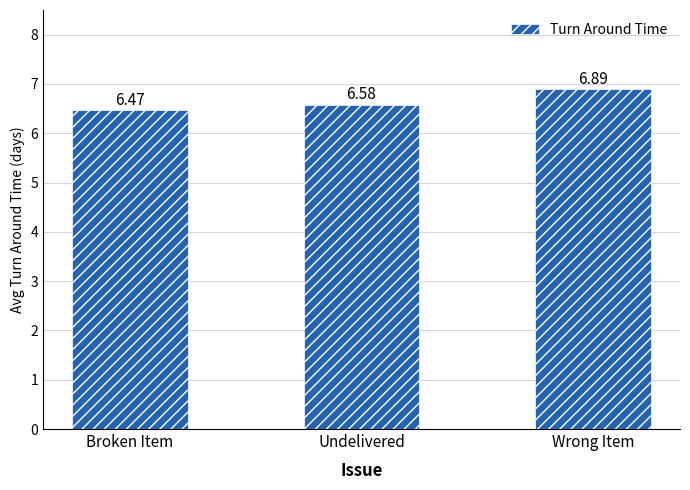

Does the chart contain stacked bars?

No